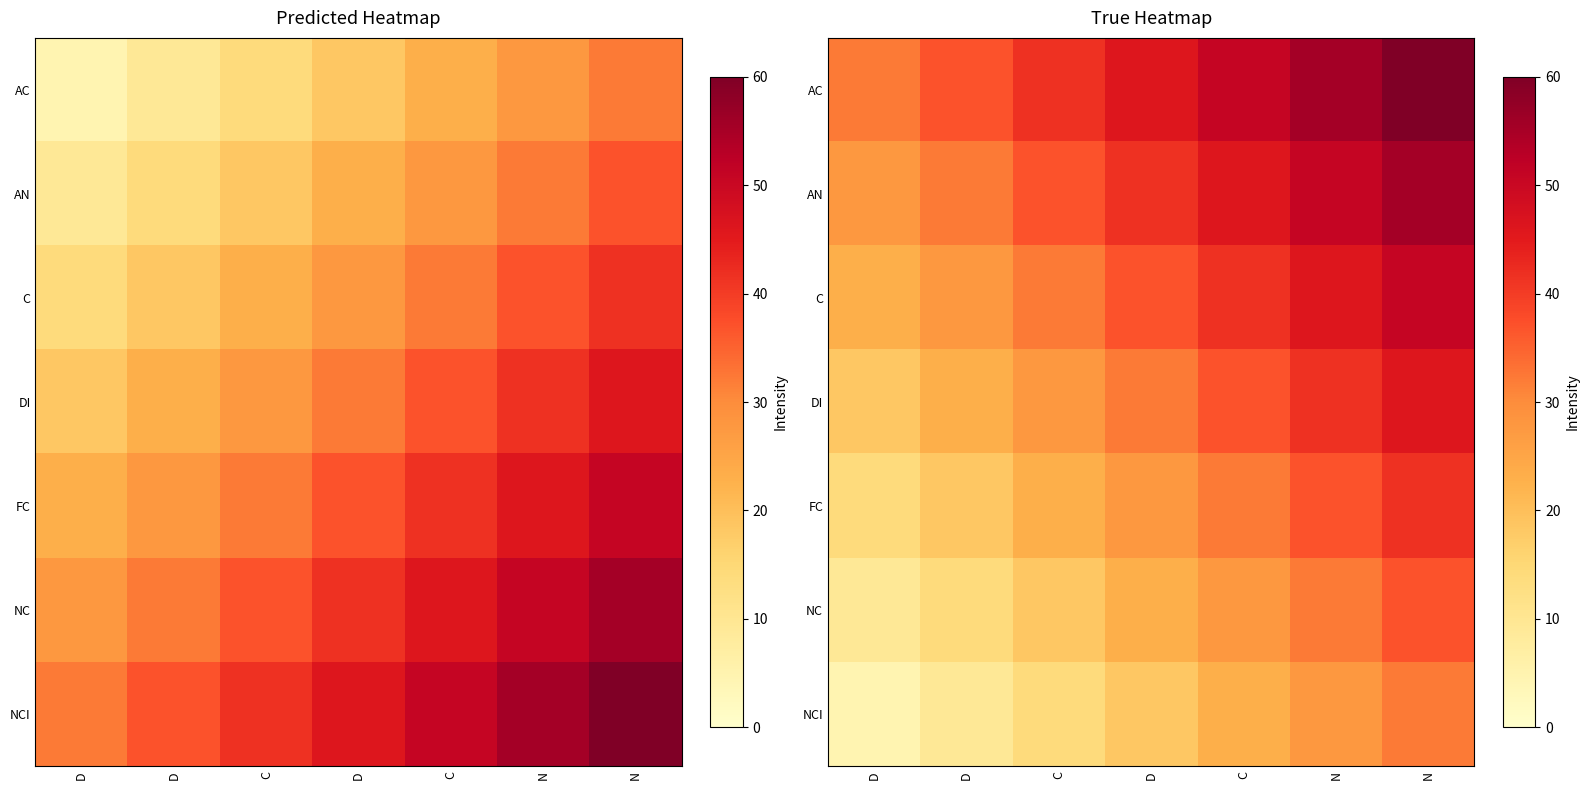

What is the sum of all DI values?

226.2